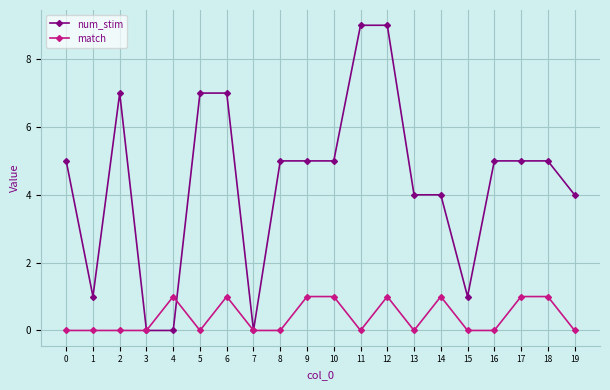

Rank the series by their average value, from lowest to highest.

match, num_stim